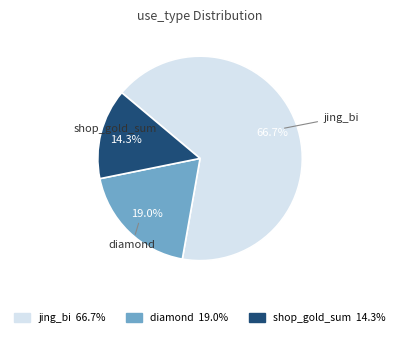

Is there a majority slice in this chart?

Yes